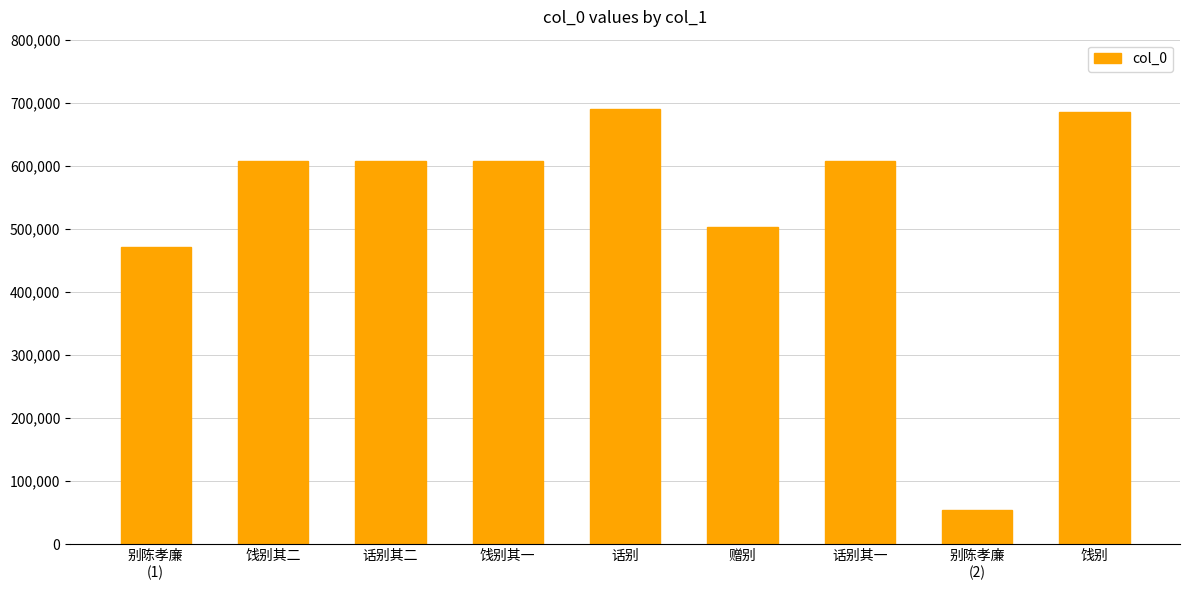

At which label is the value closest to 372345?

别陈孝廉
(1)